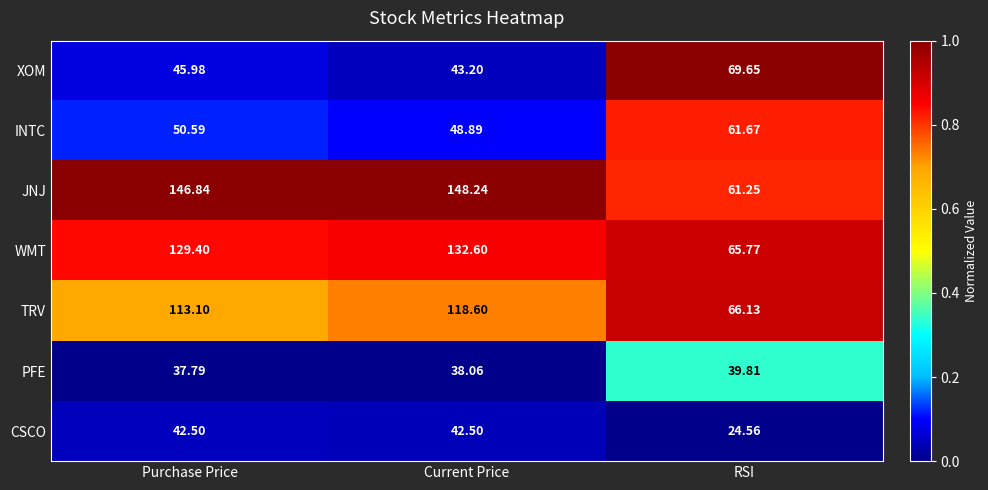

At which category is the sum across all series the highest?

Current Price